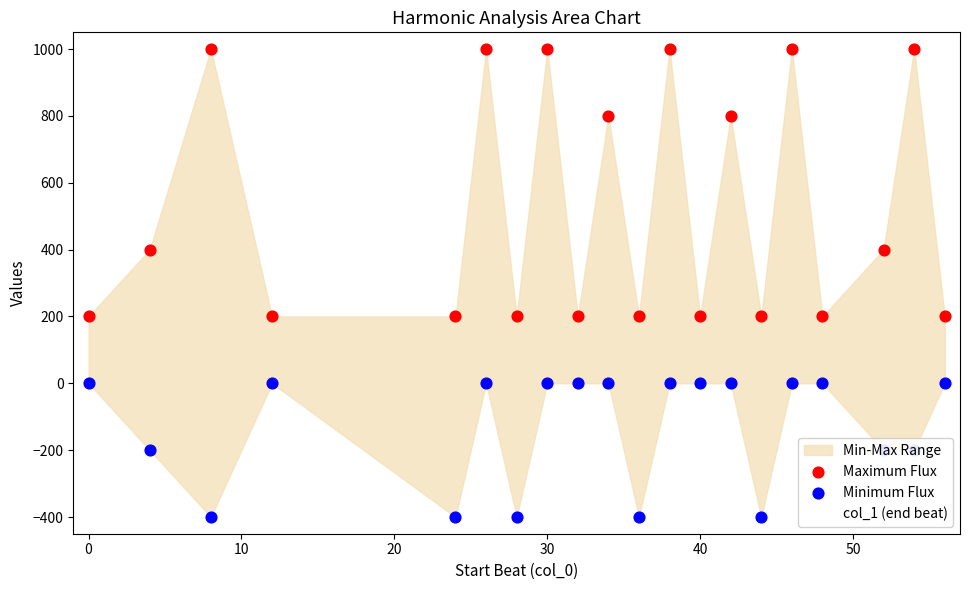

At how many categories does at least one series exceed 542?

8